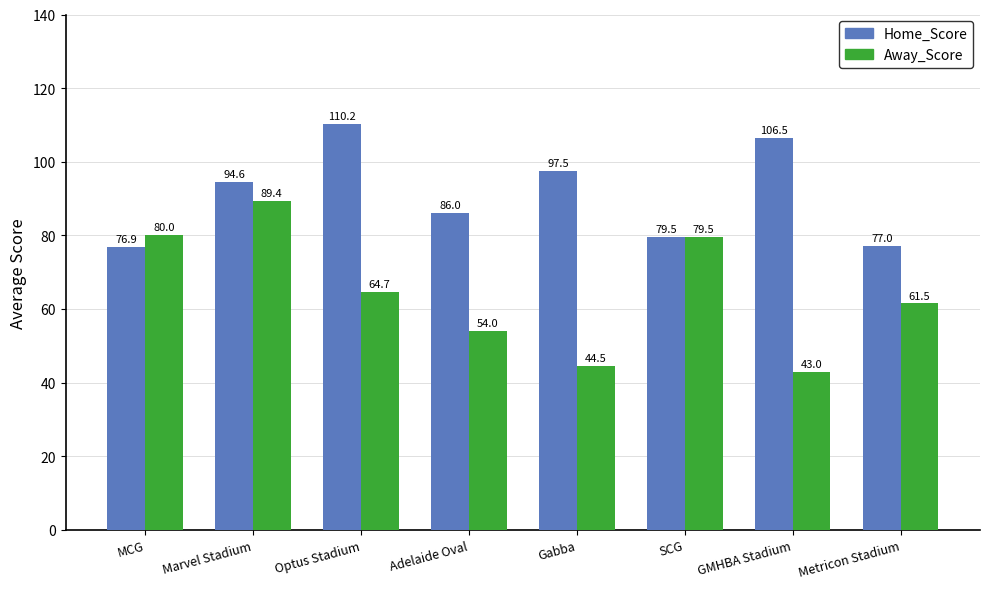

True or false: Away_Score has a value of 44.5 at Gabba.

True